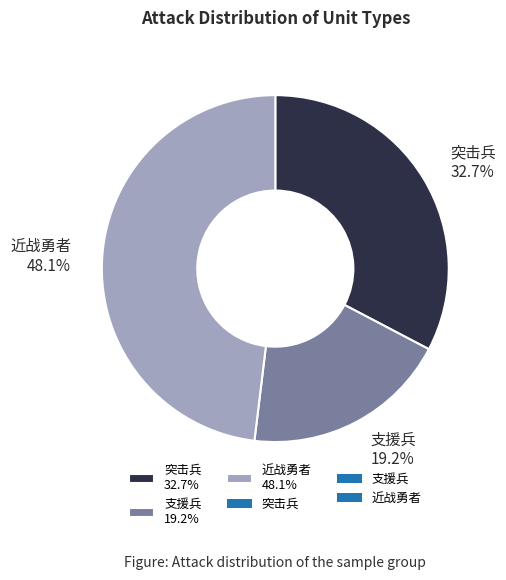

What is the smallest slice in the pie chart?

支援兵